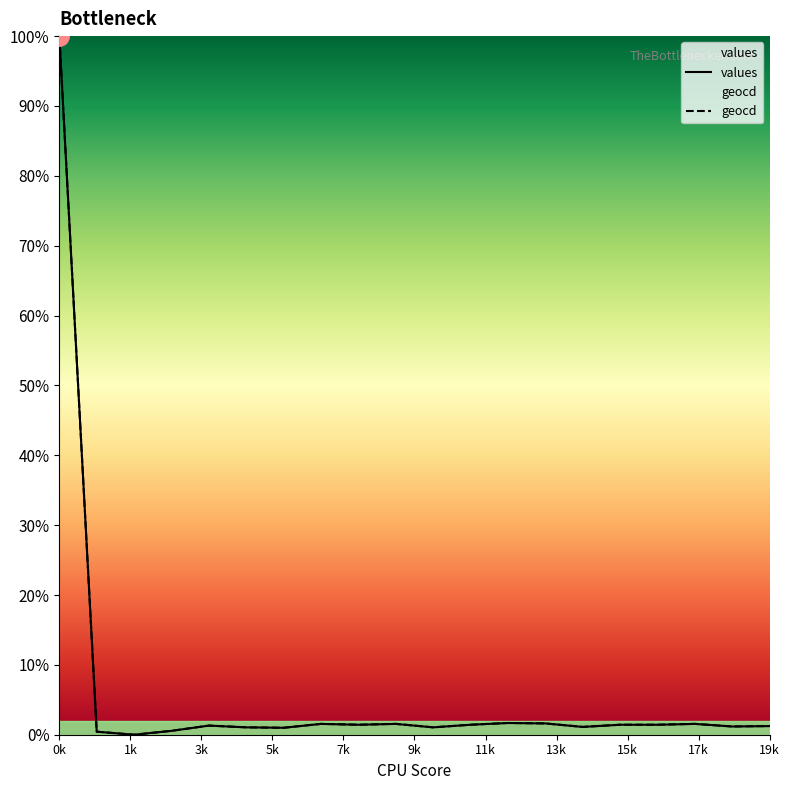

The geocd series shows 2.0 at 11. True or false?

False